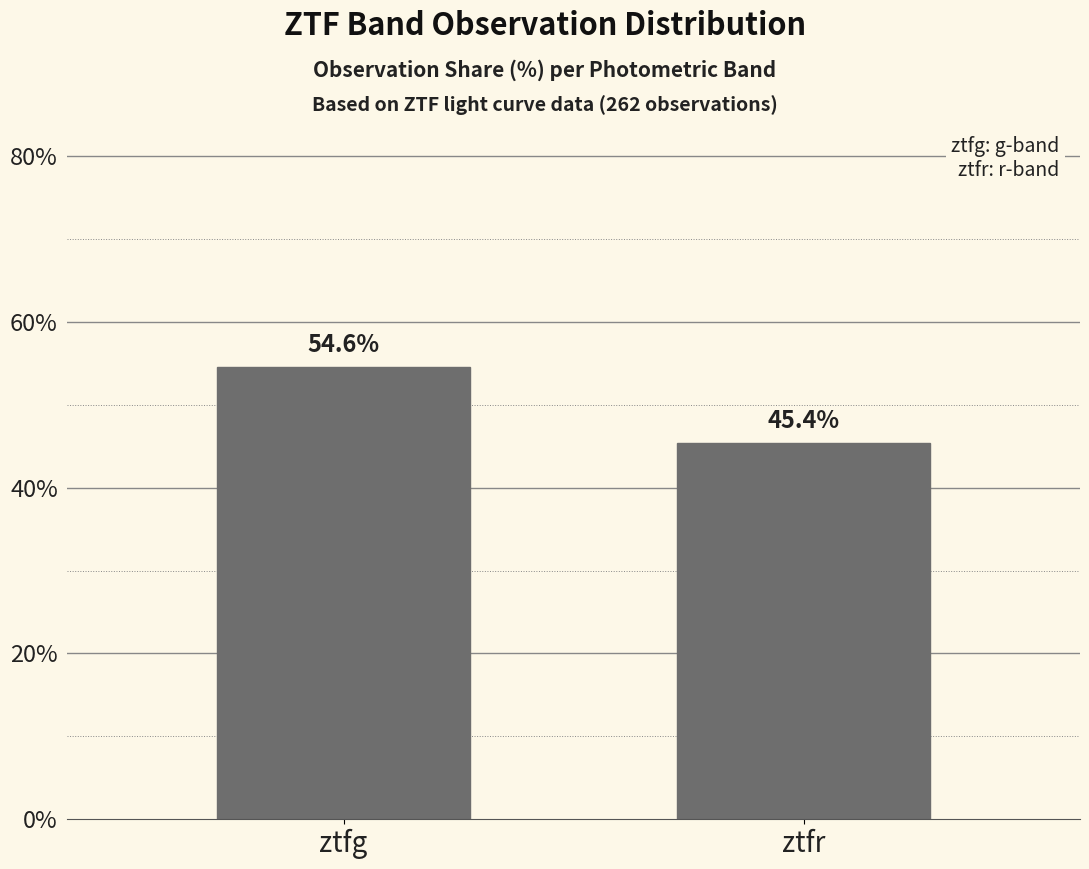

The value at ztfg is 54.6. True or false?

True